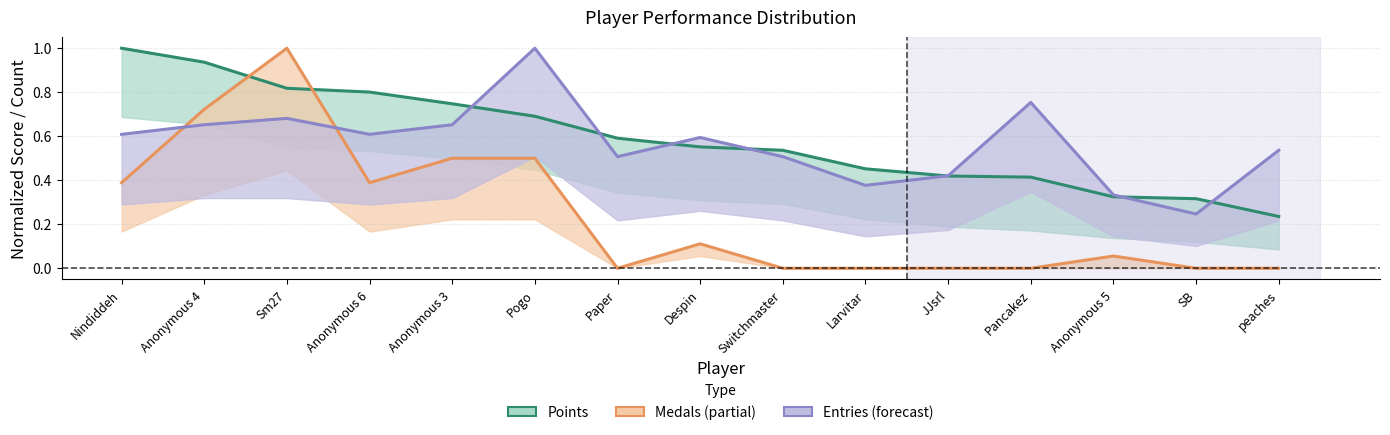

What are all the series names shown in the legend?

Points, Medals, Entries